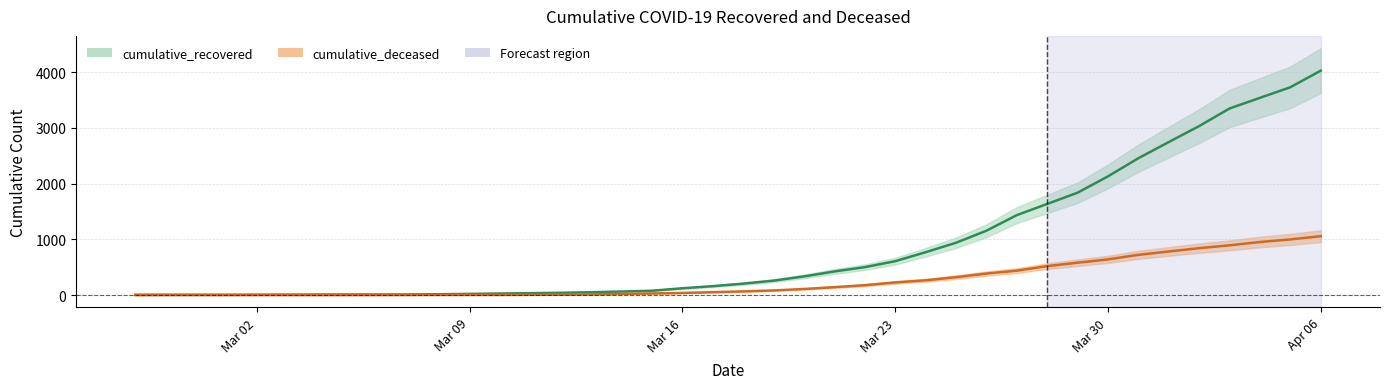

At how many categories does at least one series exceed 755?

14